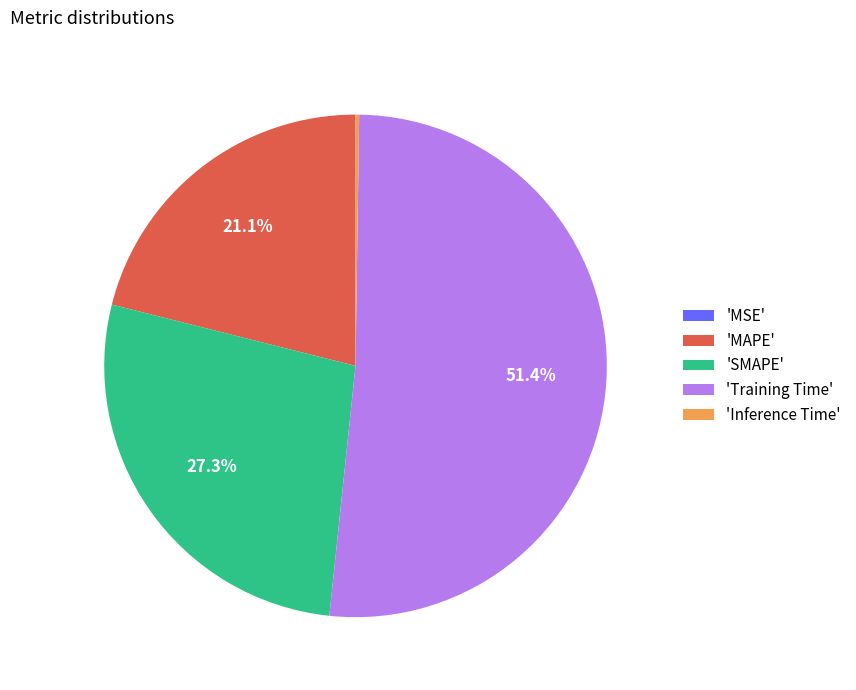

Which slice is the largest?

'Training Time'